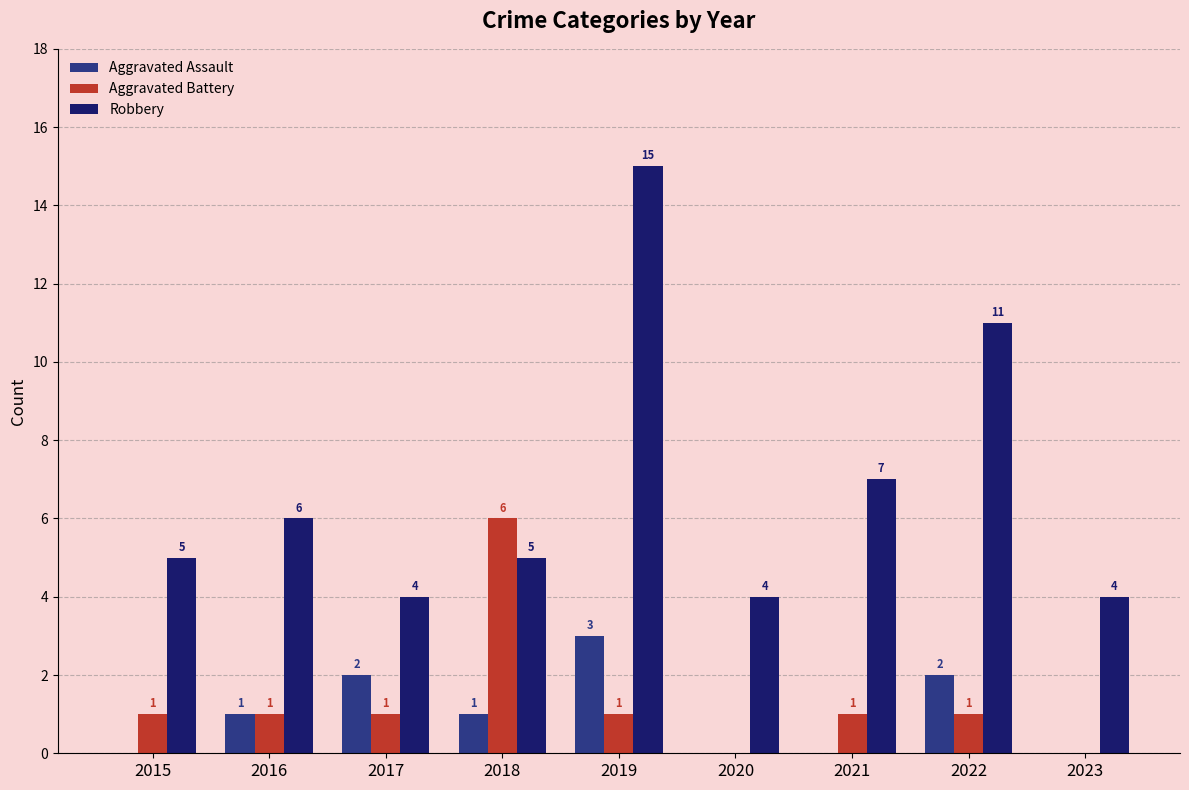

The Aggravated Assault series shows 2 at 2017. True or false?

True